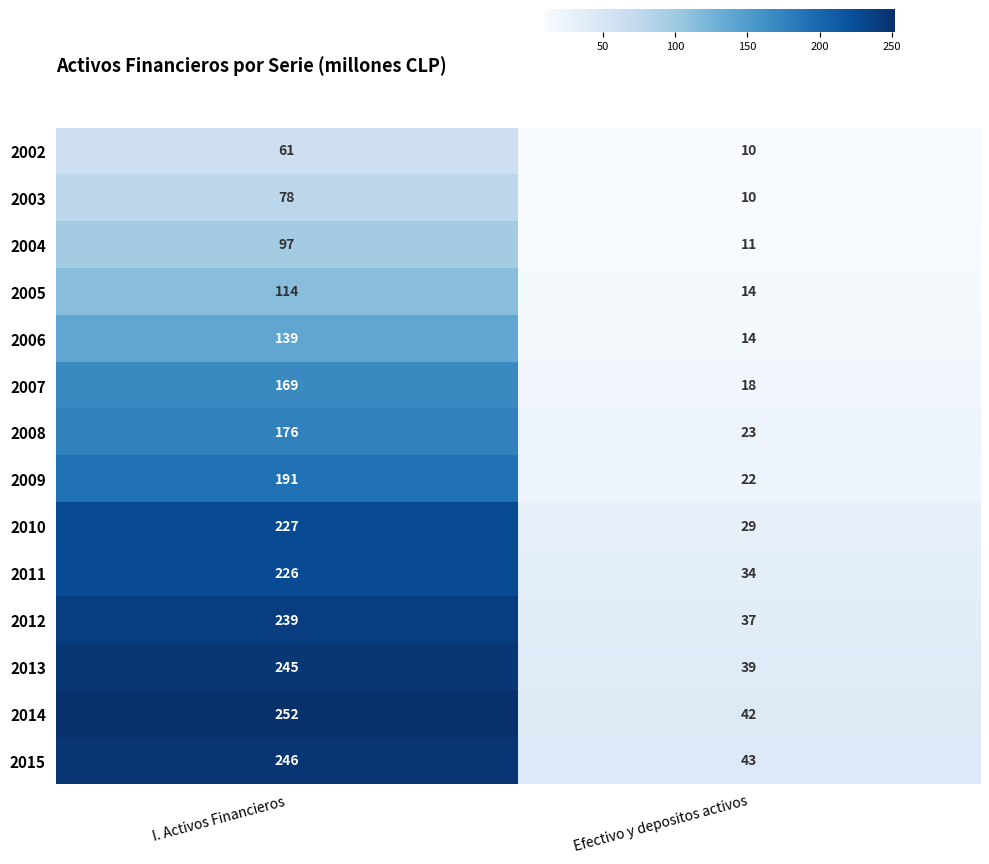

Reading left to right, list all the values displayed in this chart.

2002: 61	10
2003: 78	10
2004: 97	11
2005: 114	14
2006: 139	14
2007: 169	18
2008: 176	23
2009: 191	22
2010: 227	29
2011: 226	34
2012: 239	37
2013: 245	39
2014: 252	42
2015: 246	43